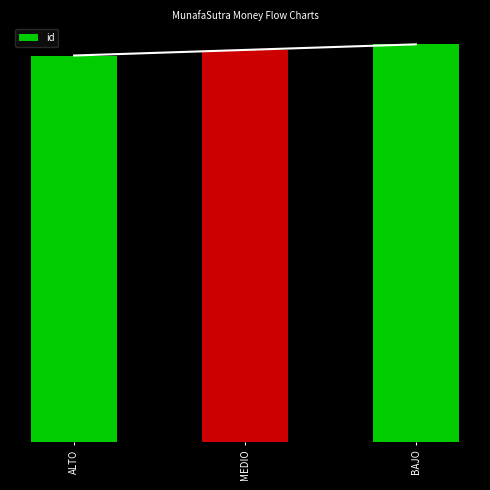

What is the value of the 1st bar from the left?

69